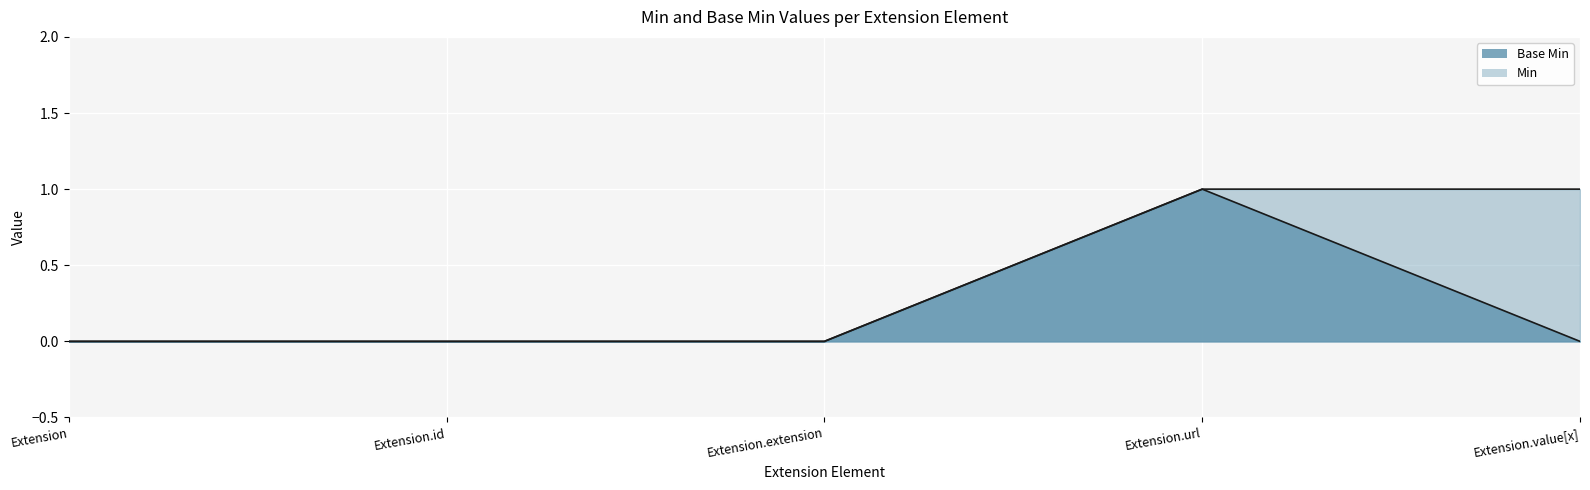

True or false: Base Min has more than 2 points higher than both neighbors.

False